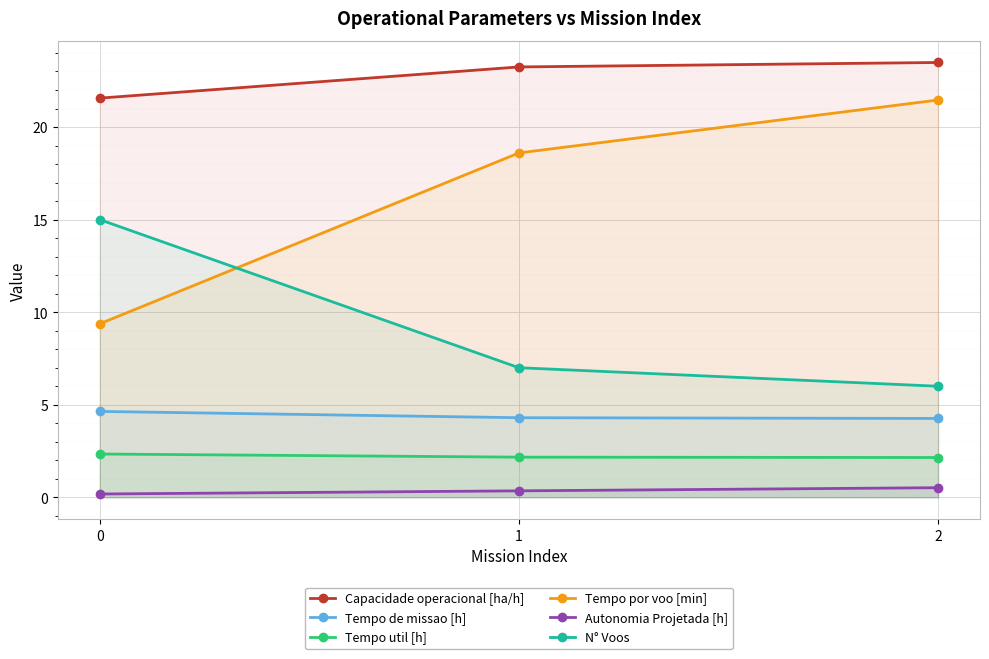

What is the value of the Tempo de missao [h] point at the 1st from the left?

4.6